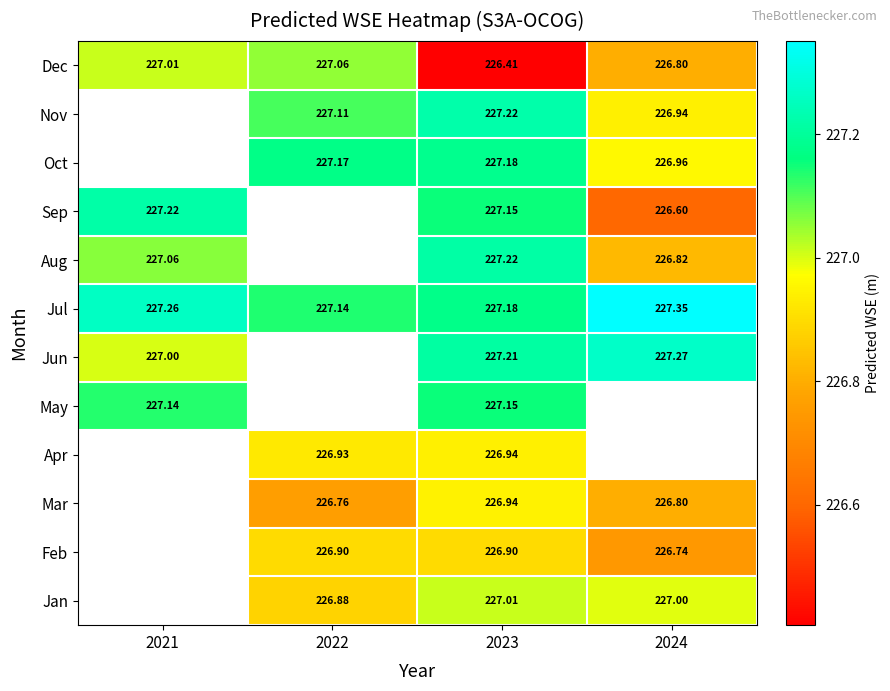

Is the value of Feb at 2024 greater than the value of Nov at 2022?

No